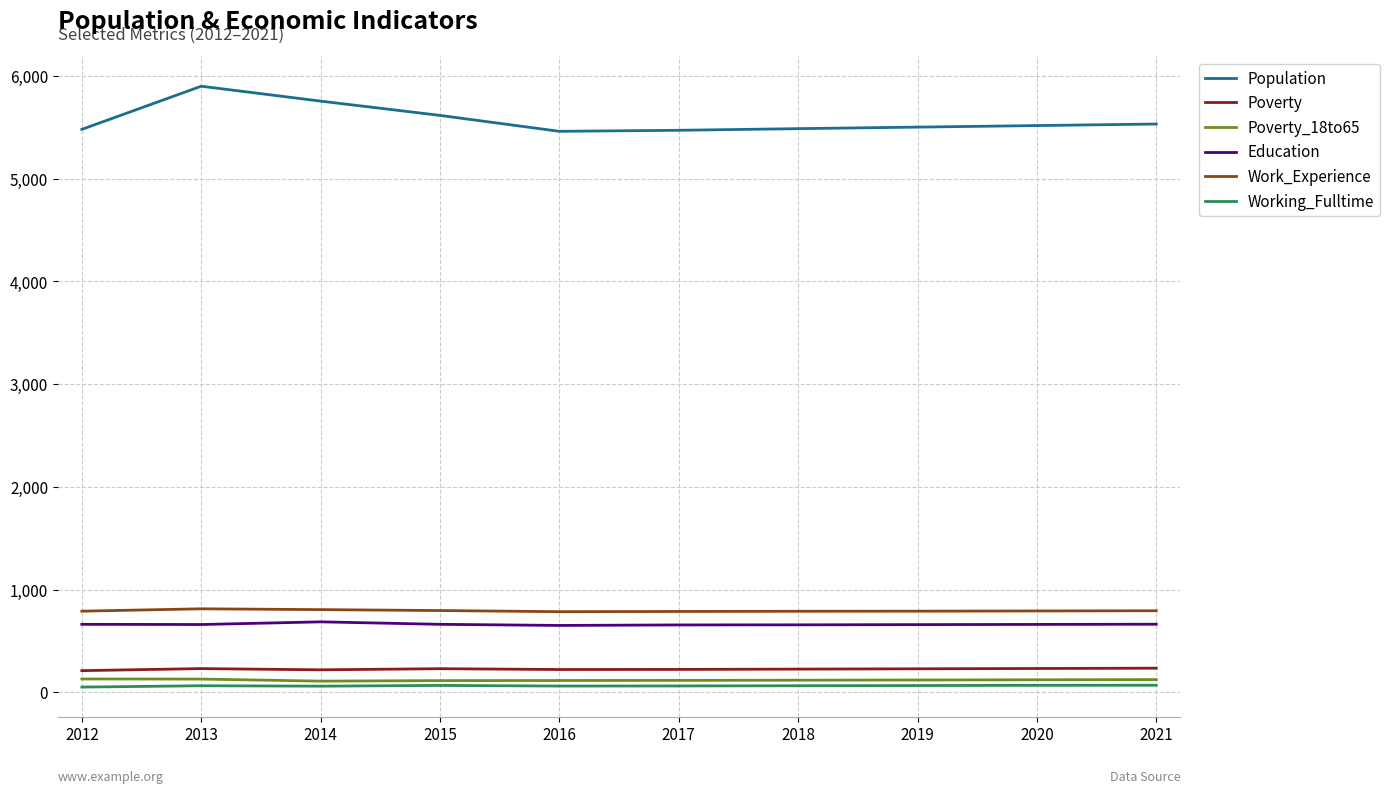

True or false: Education has a value of 1008 at 2020.

False